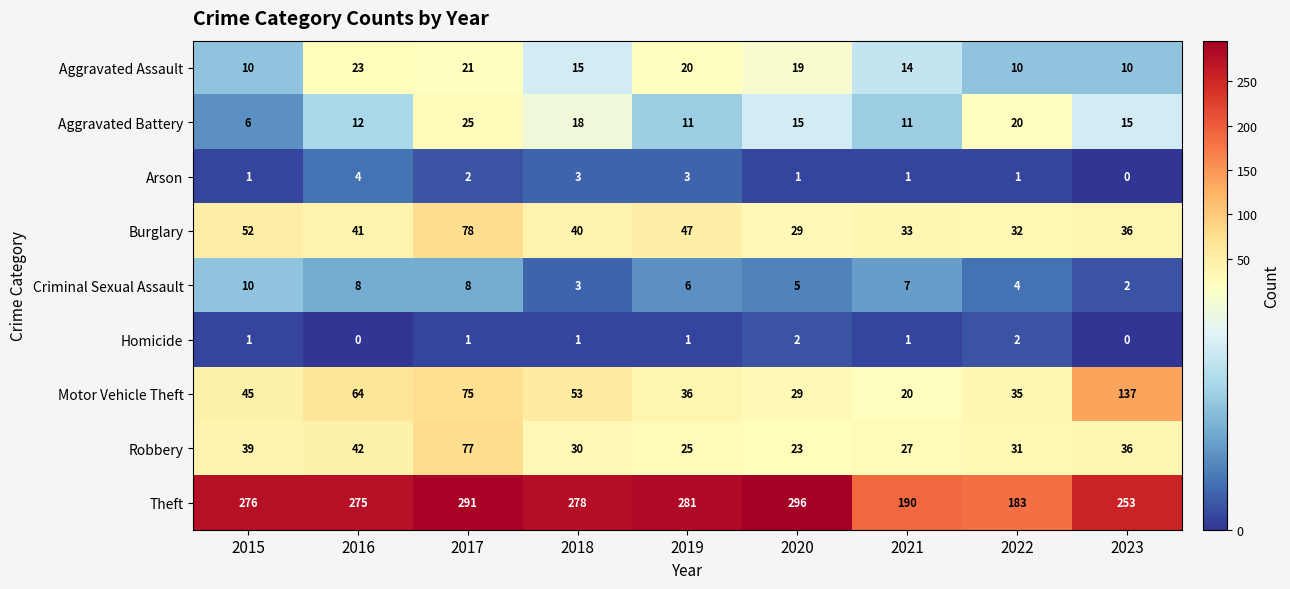

What is the difference between the highest and lowest values at 2016?

275